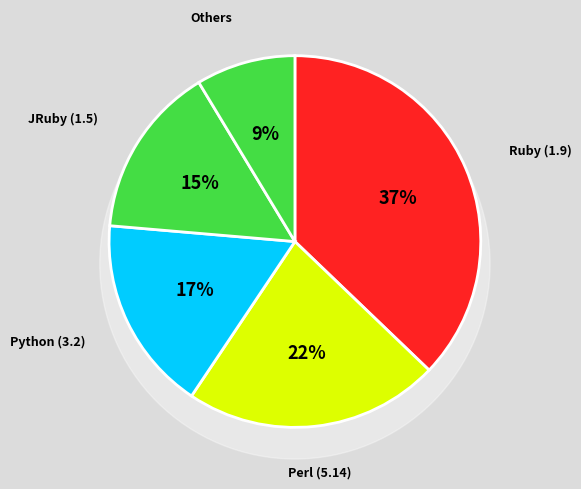

The Python (3.2) slice represents 17% of the pie. True or false?

True